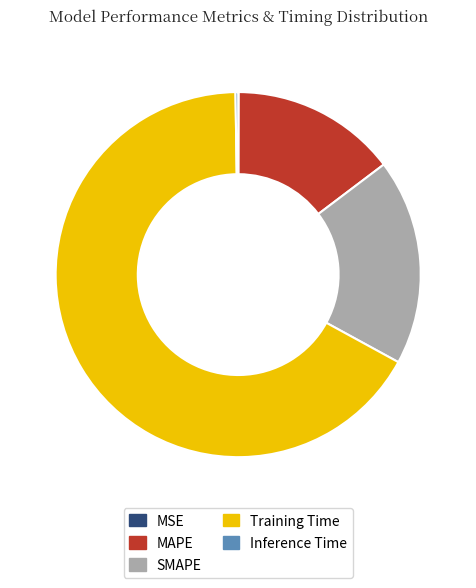

Is there any slice that represents more than half of the pie?

Yes